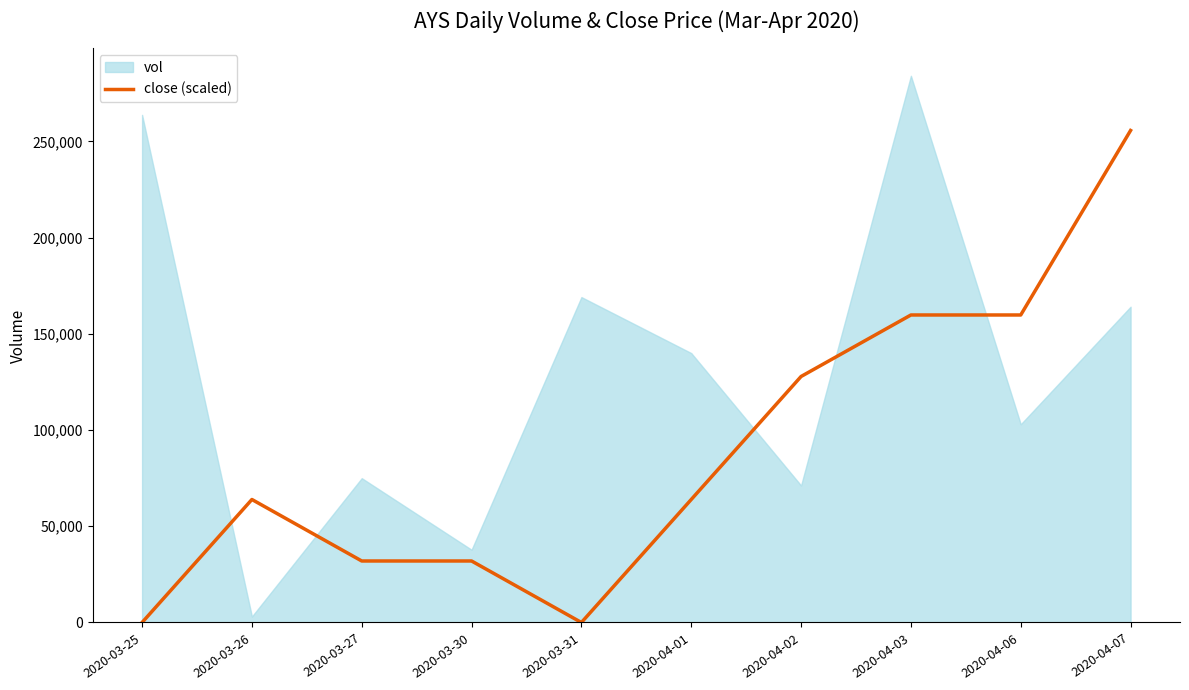

What is the label of the 9th point from the left?

2020-04-06